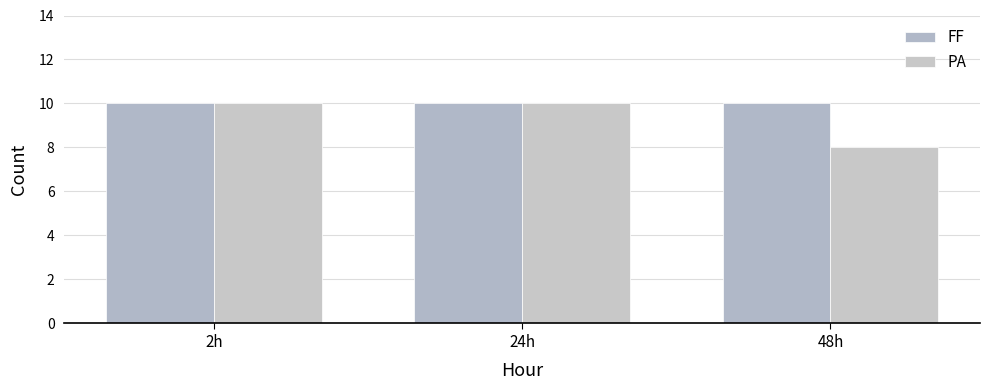

Reading left to right, transcribe all the data shown in this chart.

FF: 2h=10	24h=10	48h=10
PA: 2h=10	24h=10	48h=8